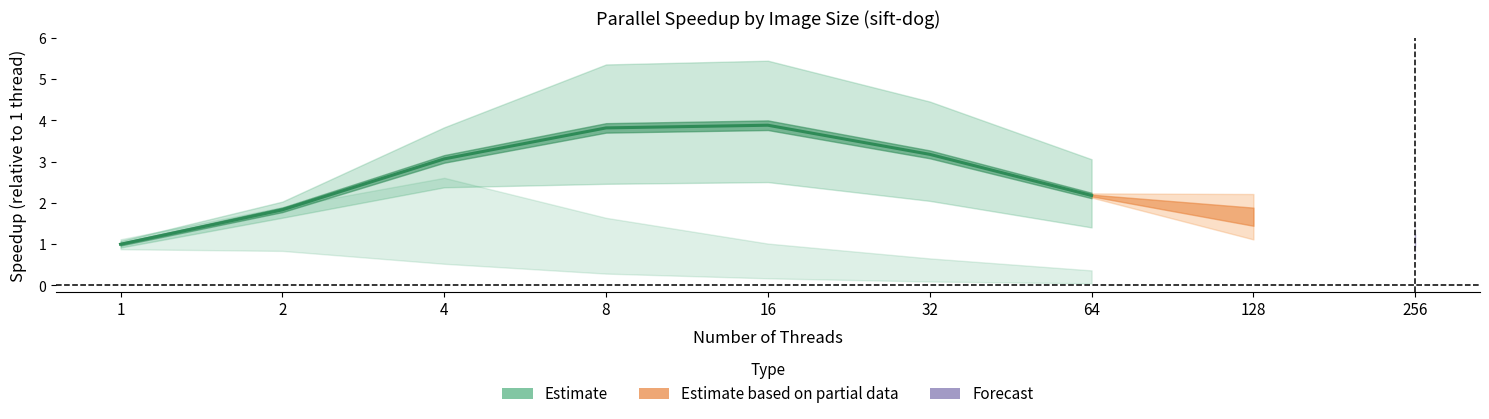

What is the value of the 6th point from the left?

3.2